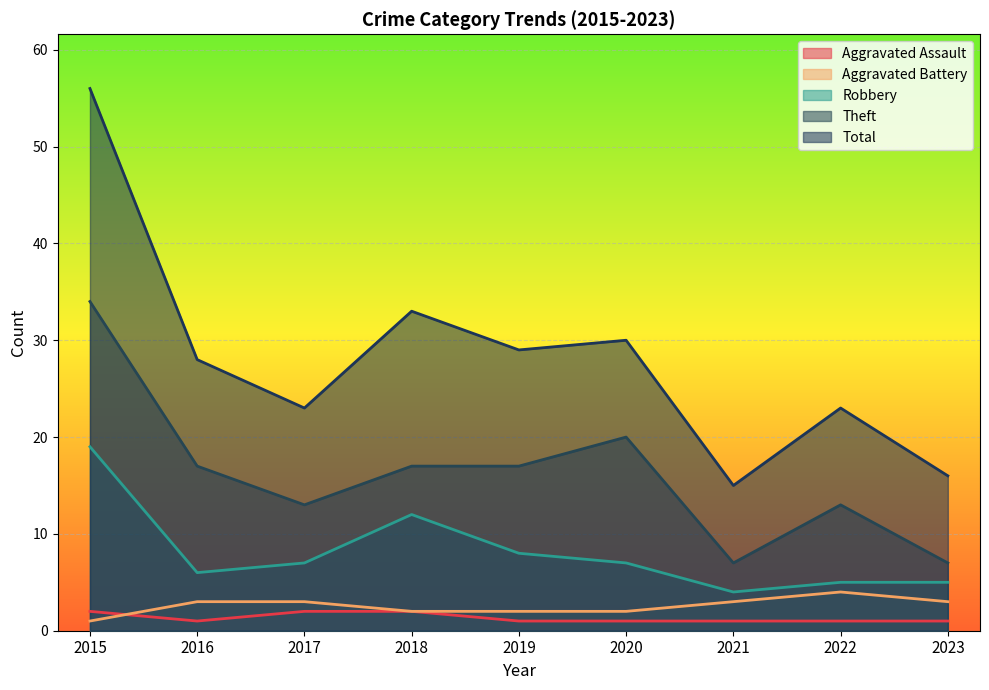

Rank the categories by Robbery value from highest to lowest.

2015, 2018, 2019, 2017, 2020, 2016, 2022, 2023, 2021